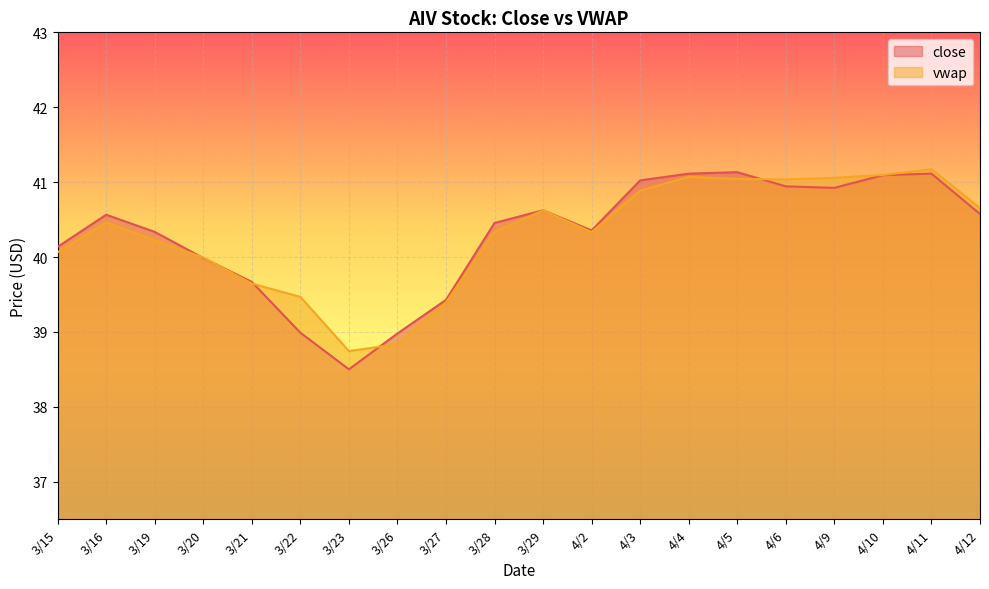

The value of vwap at 3/16 is 40.5. True or false?

True